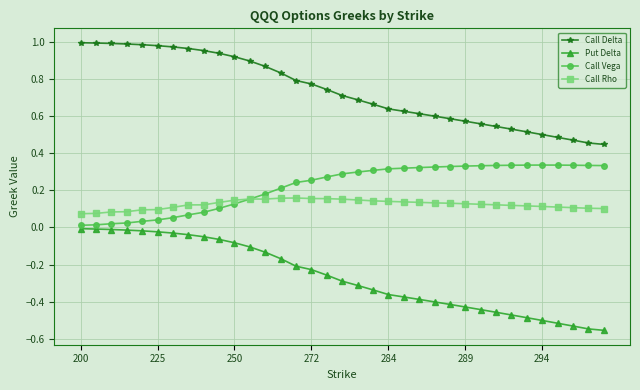

List the series in order of their peak value, highest first.

Call Delta, Call Vega, Call Rho, Put Delta